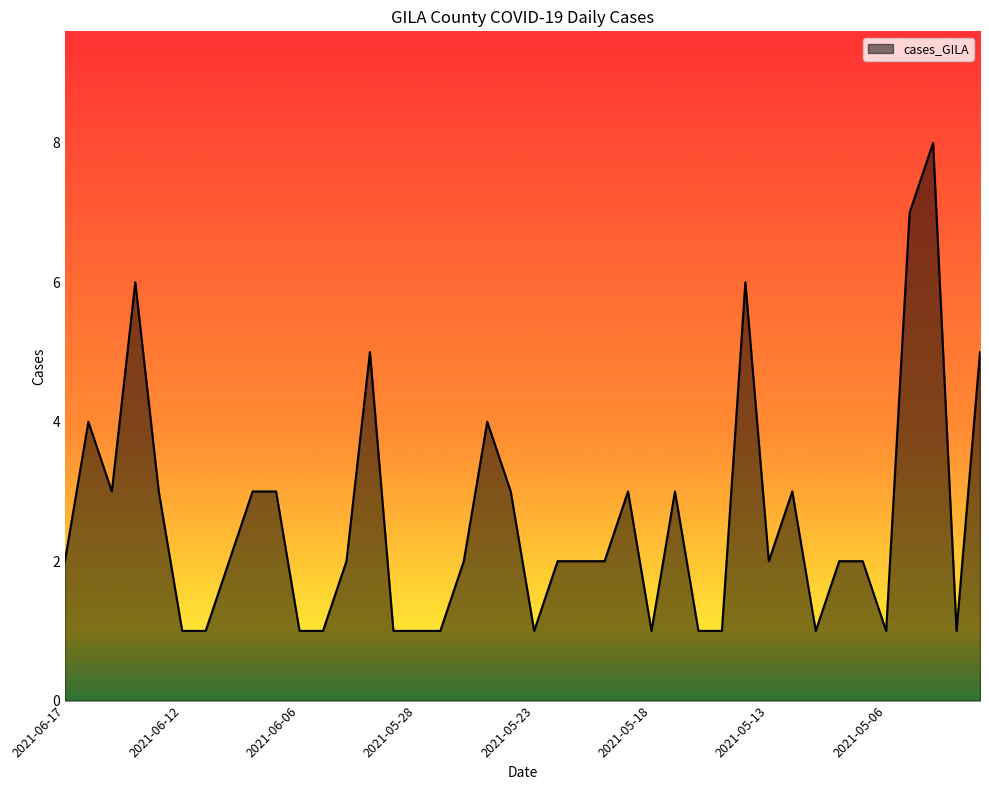

What is the greatest value displayed?

8